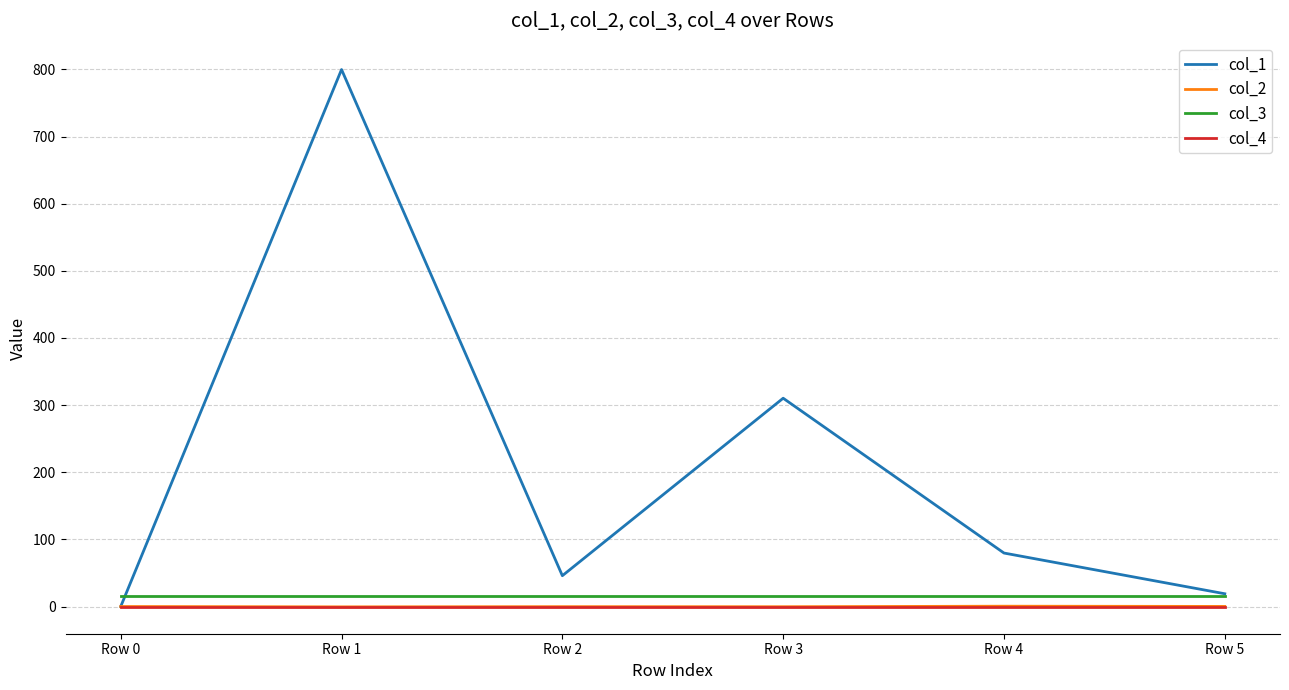

True or false: col_2 and col_3 intersect in this chart.

False